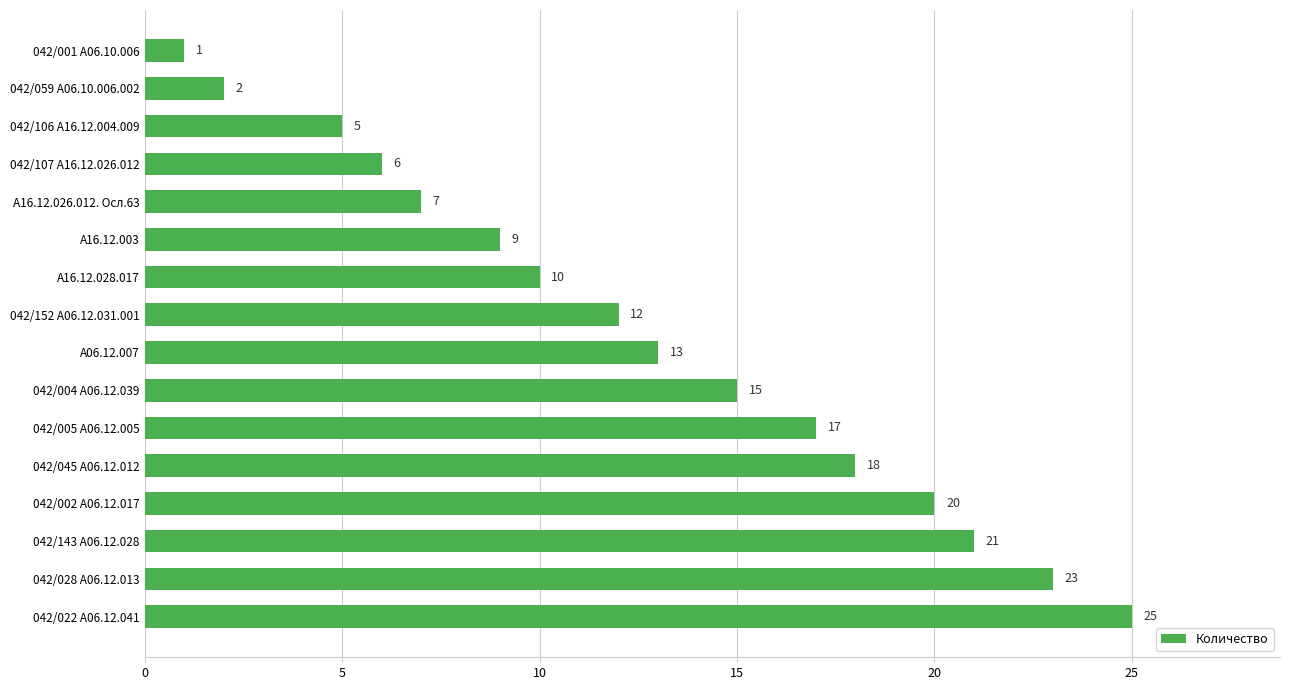

Reading bottom to top, transcribe all the data shown in this chart.

25	23	21	20	18	17	15	13	12	10	9	7	6	5	2	1